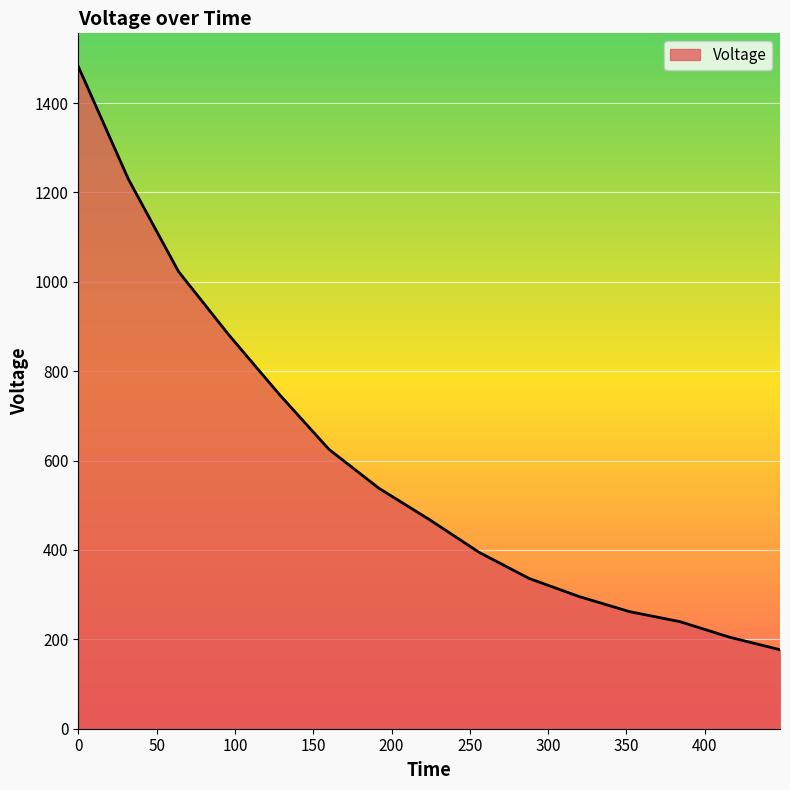

Reading right to left, list all the values displayed in this chart.

176.7	204.6	239.7	261.9	295.4	336.0	394.4	468.3	537.9	625.2	749.4	881.7	1022.9	1229.5	1481.8